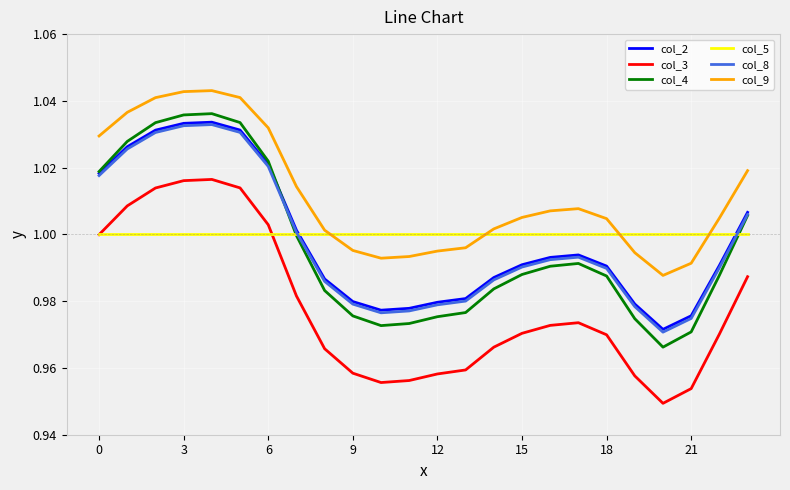

Which series has the largest total across all categories?

col_9